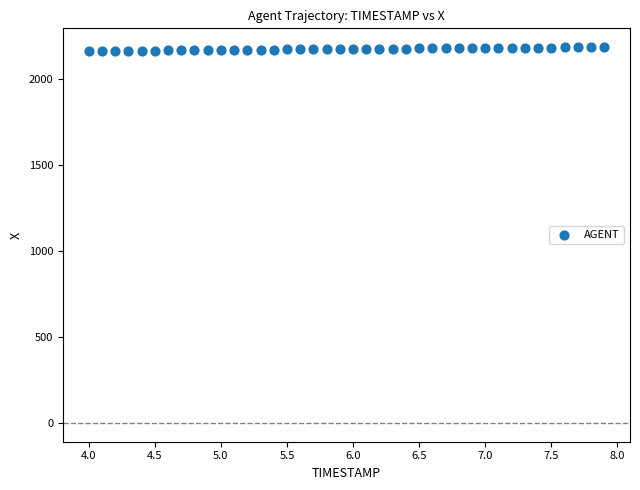

What is the range of X values (max minus min)?

3.9